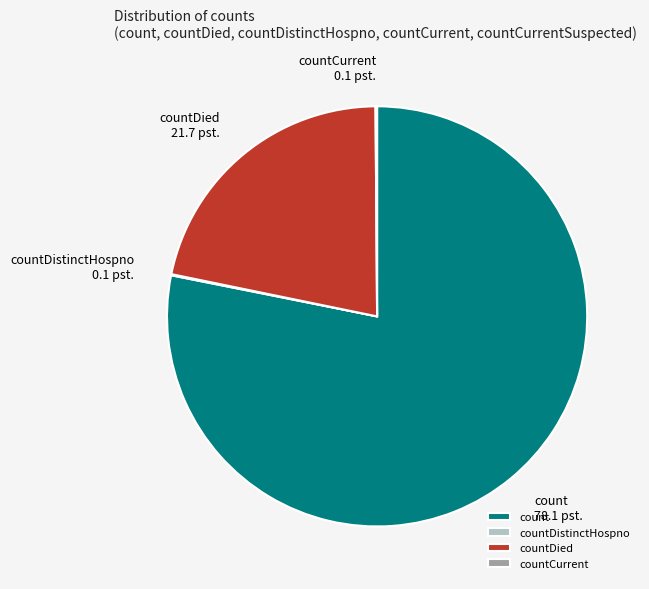

Which category accounts for the majority?

count